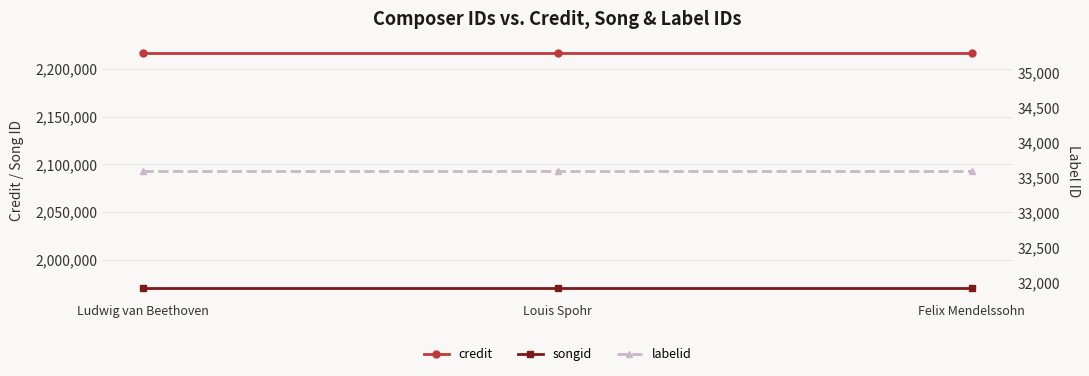

At which label does songid reach its minimum?

Ludwig van Beethoven